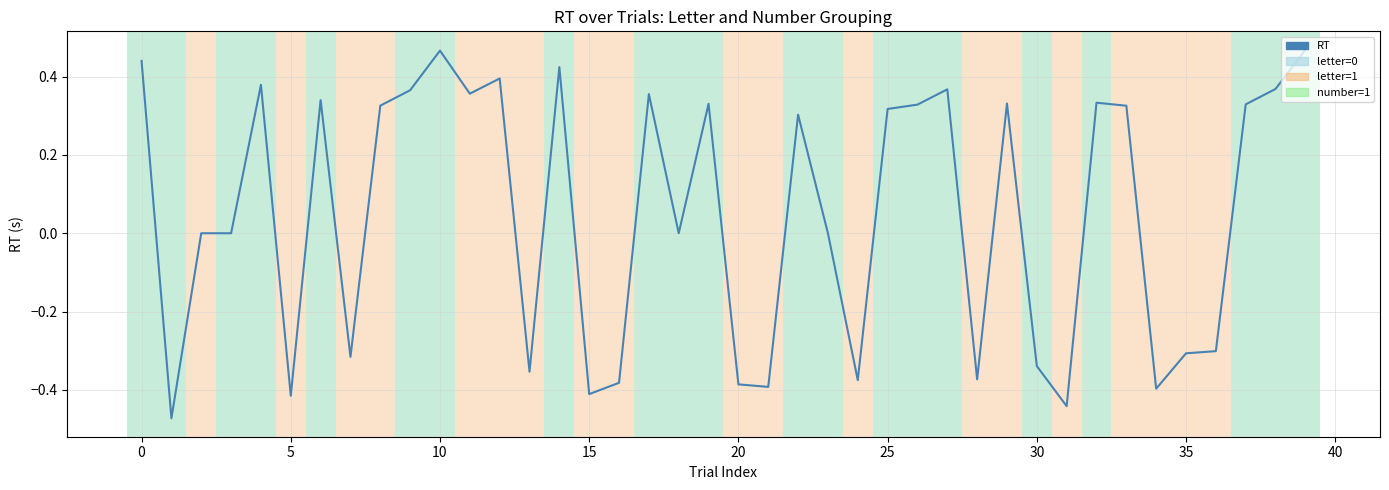

What is the difference between the maximum and minimum values?

0.9